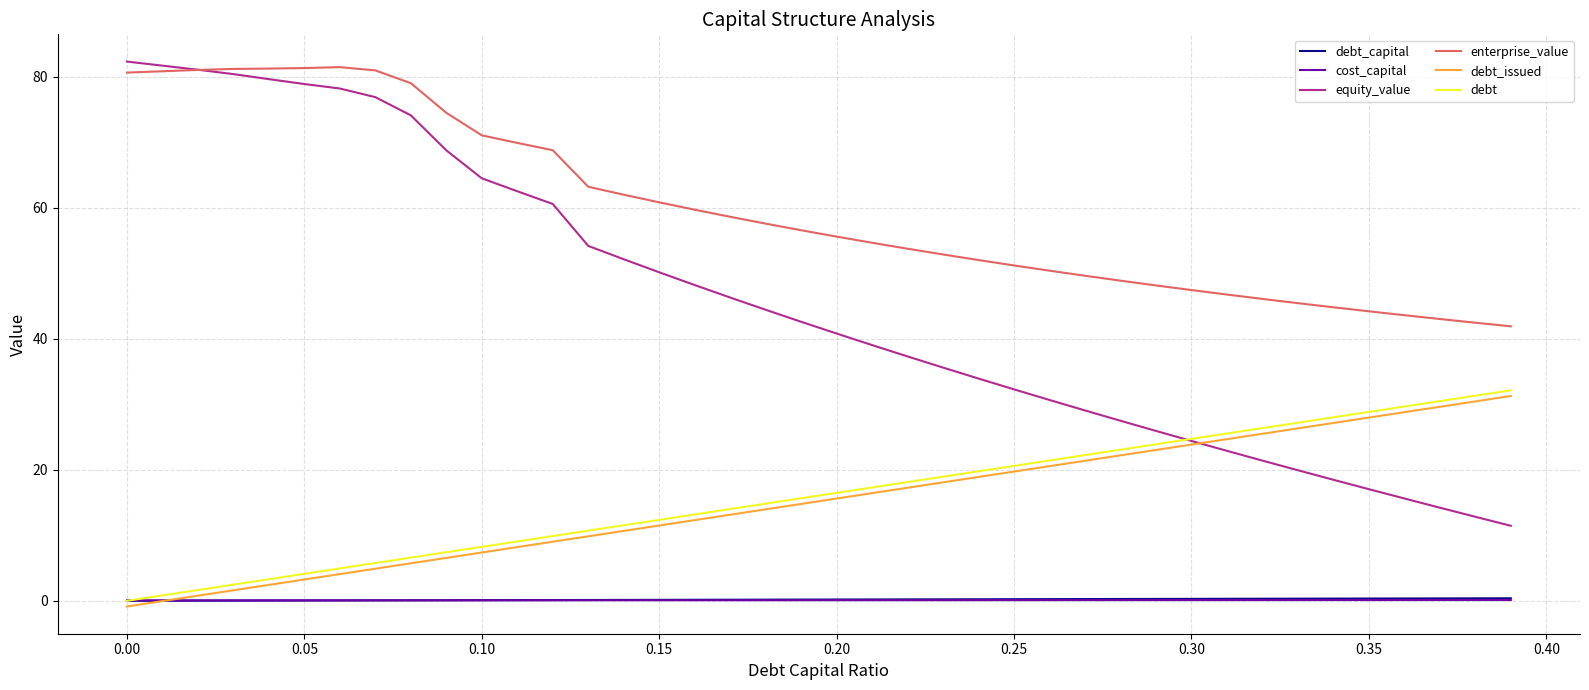

True or false: equity_value and debt_capital intersect in this chart.

False